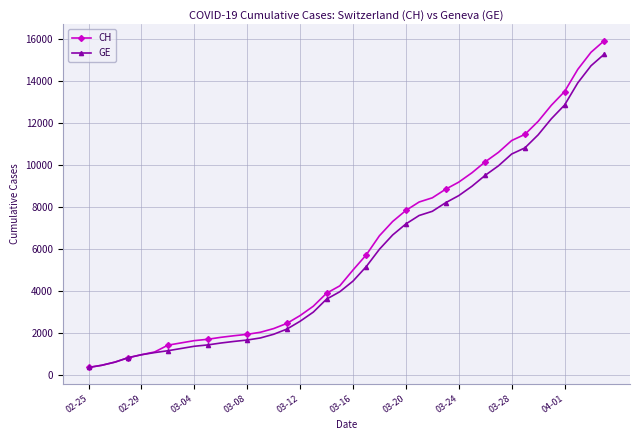

Which series has the largest range (max minus min)?

CH